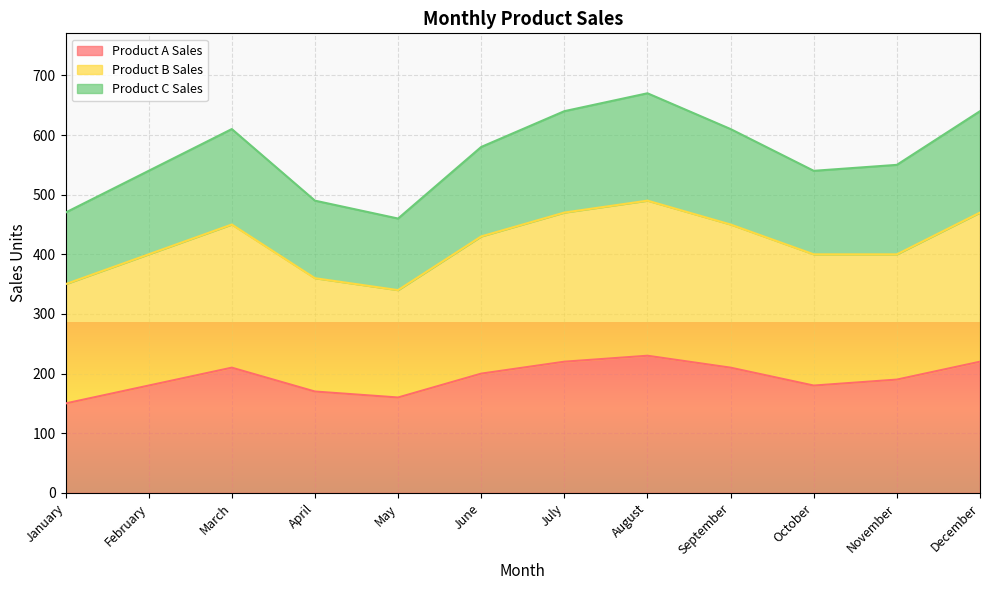

The value of Product A Sales at January is 54. True or false?

False